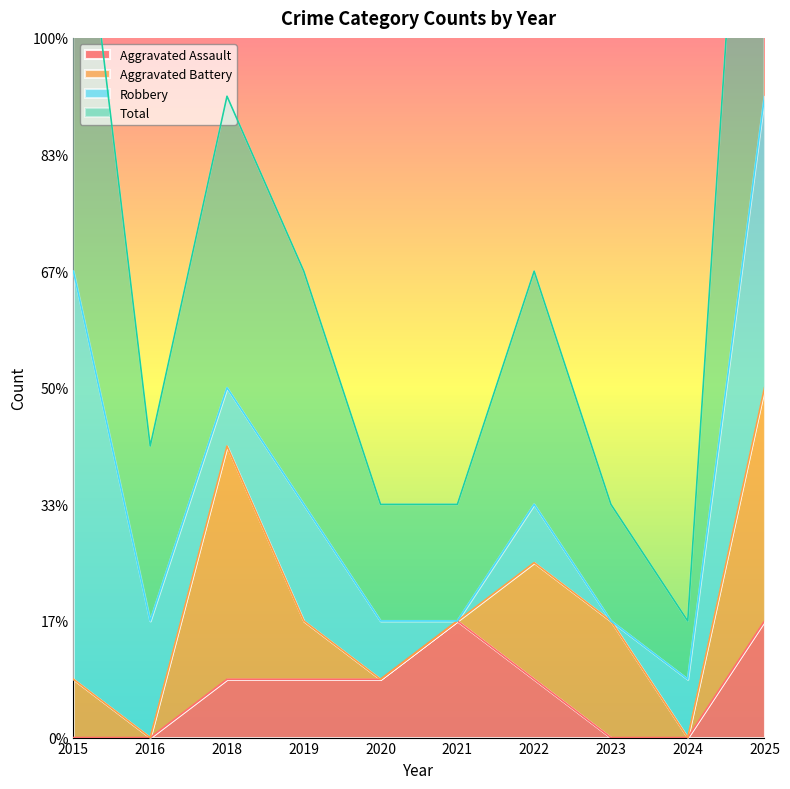

The Total series shows 4 at 2020. True or false?

True